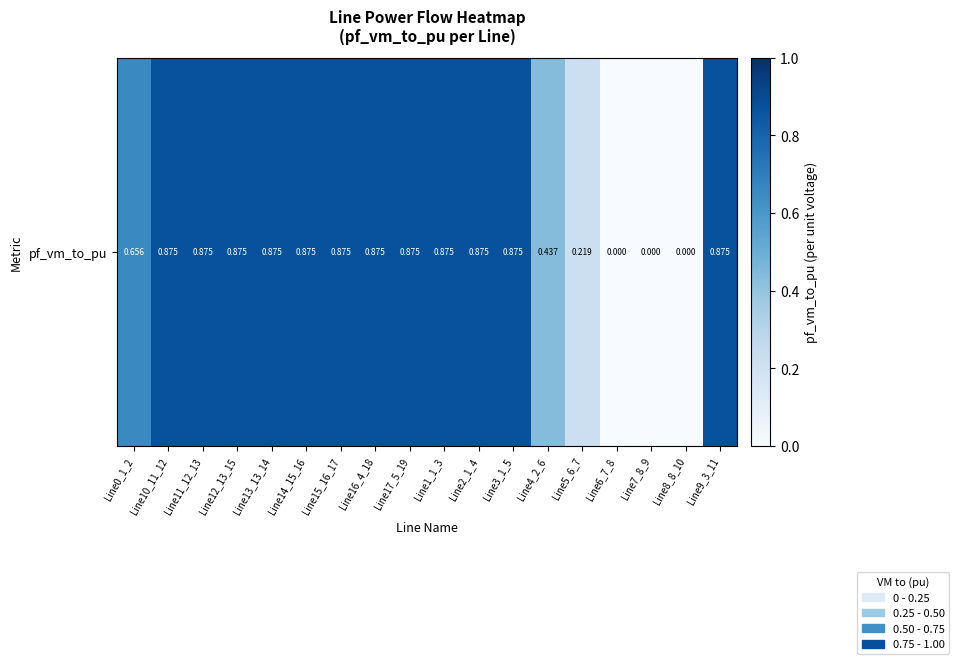

Which category has the highest value across all series?

Line15_16_17